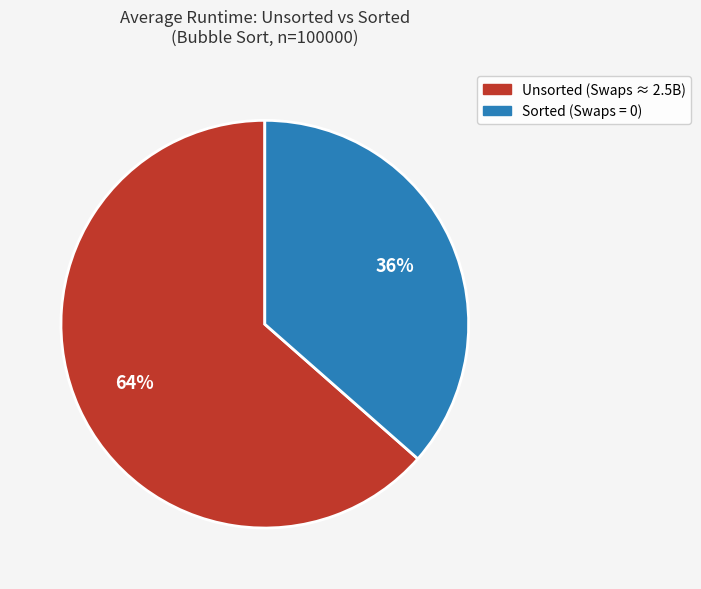

How many slices are in this pie chart?

2